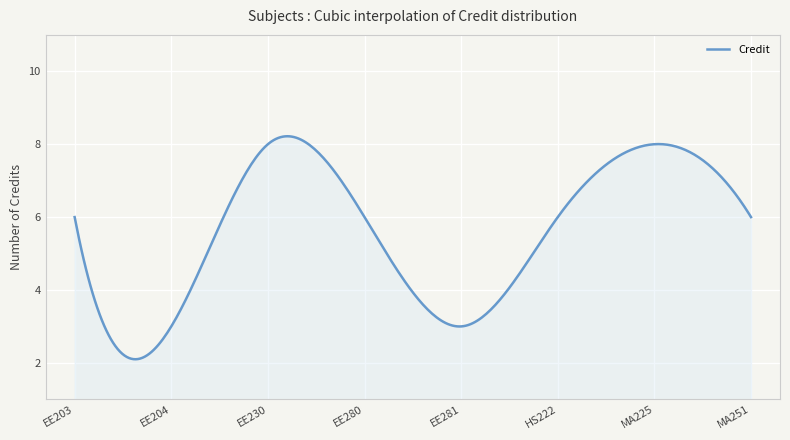

What is the difference between the maximum and minimum values?

6.1